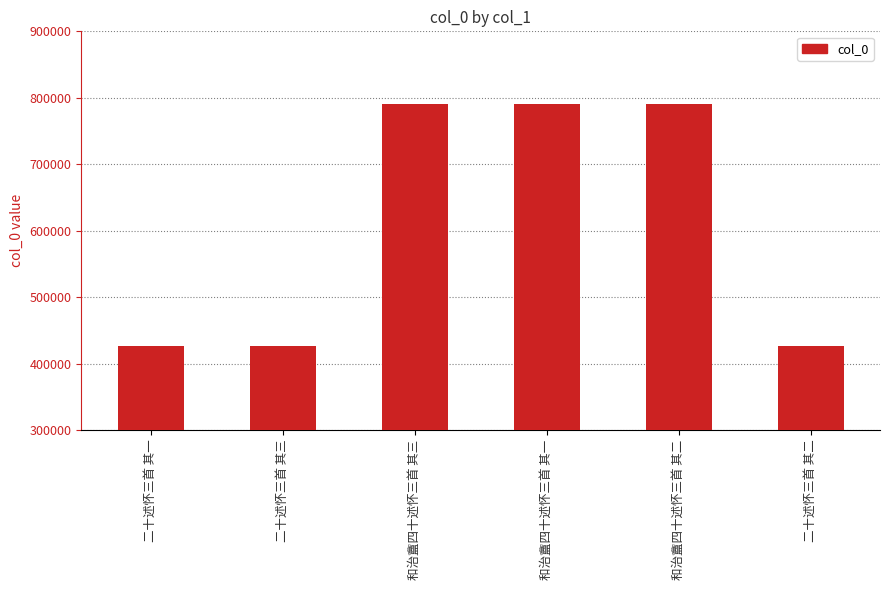

What is the label of the 2nd bar from the left?

二十述怀三首 其三